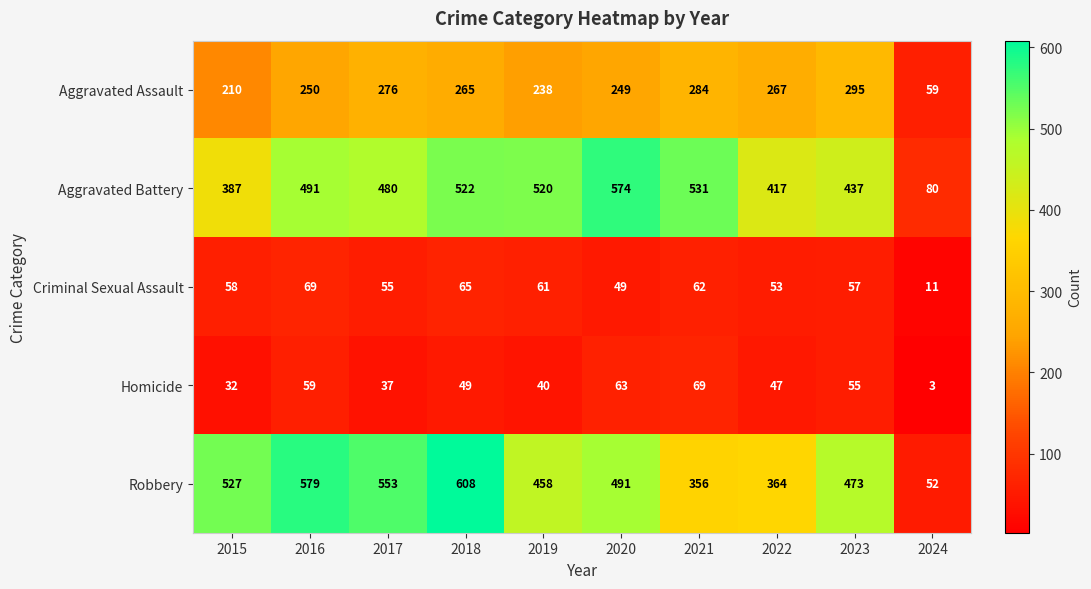

At which category is the sum across all series the highest?

2018